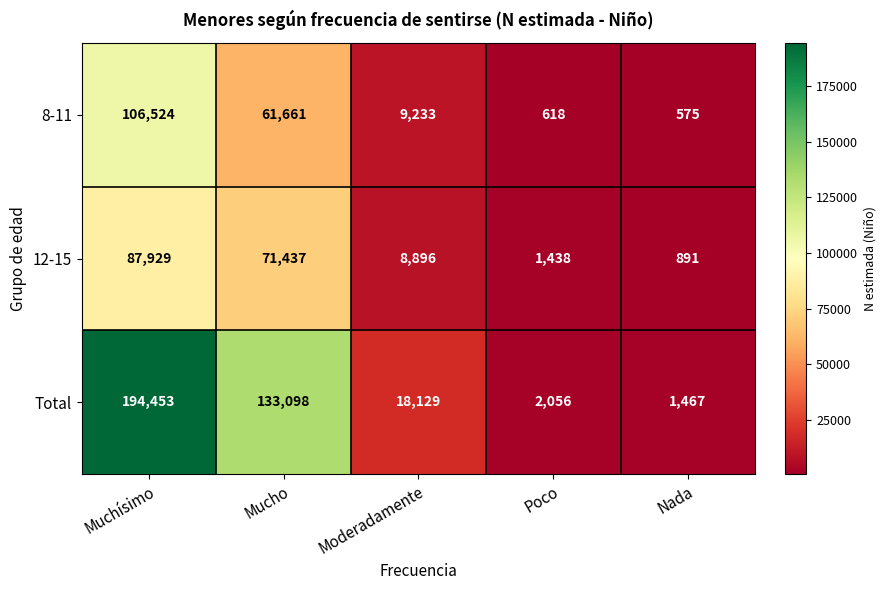

What is the difference between the 8-11 values at Mucho and Poco?

61043